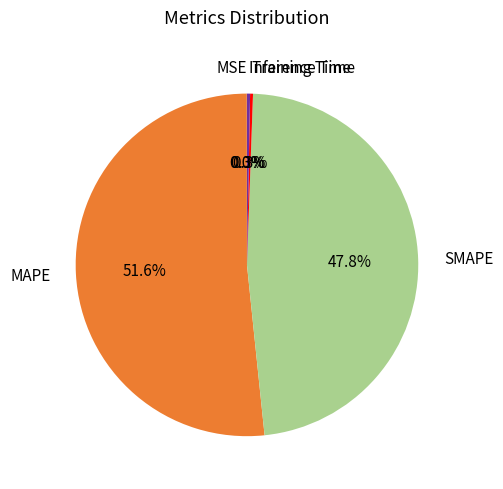

Combined, what portion of the pie is MAPE and SMAPE?

99.4%